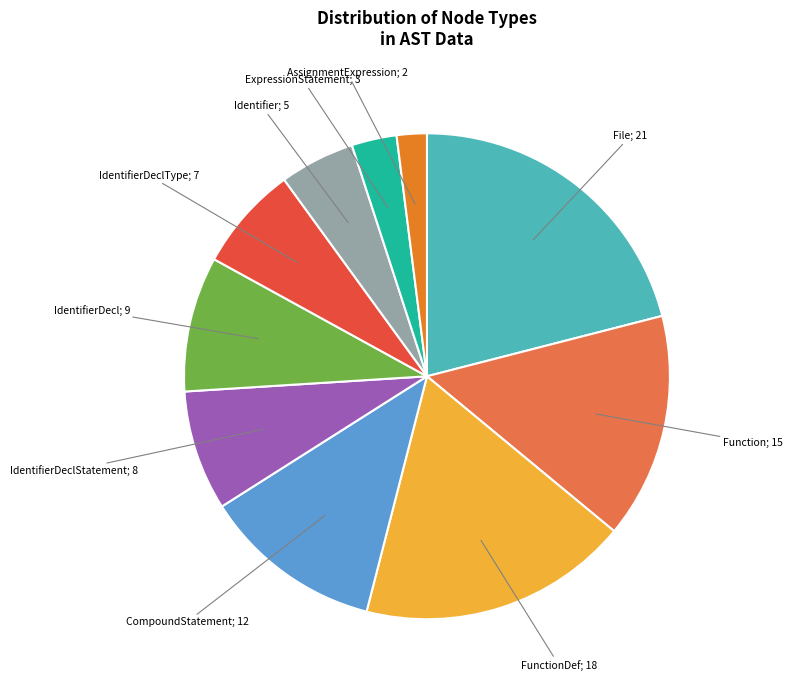

Is there a majority slice in this chart?

No